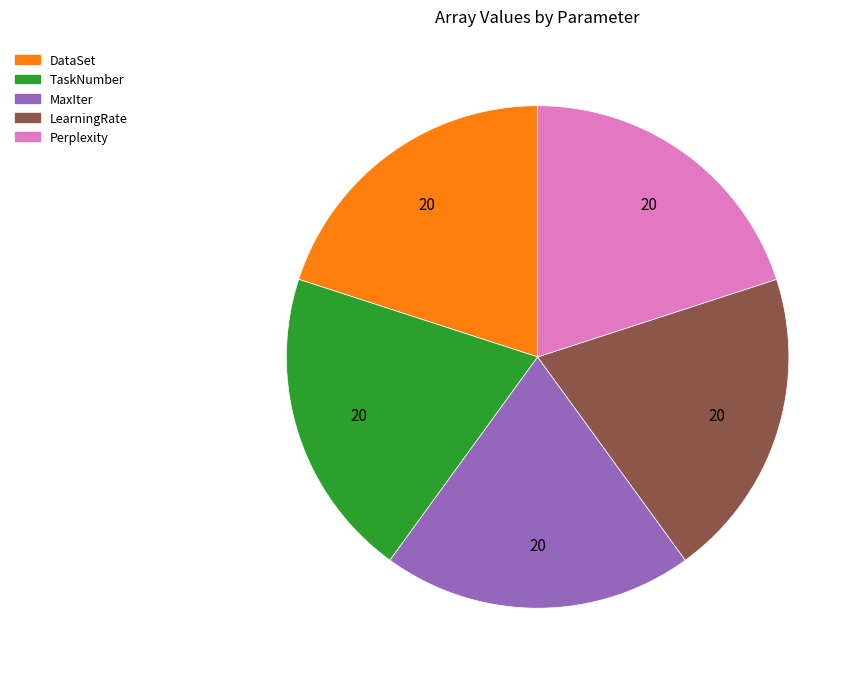

Is there a majority slice in this chart?

No